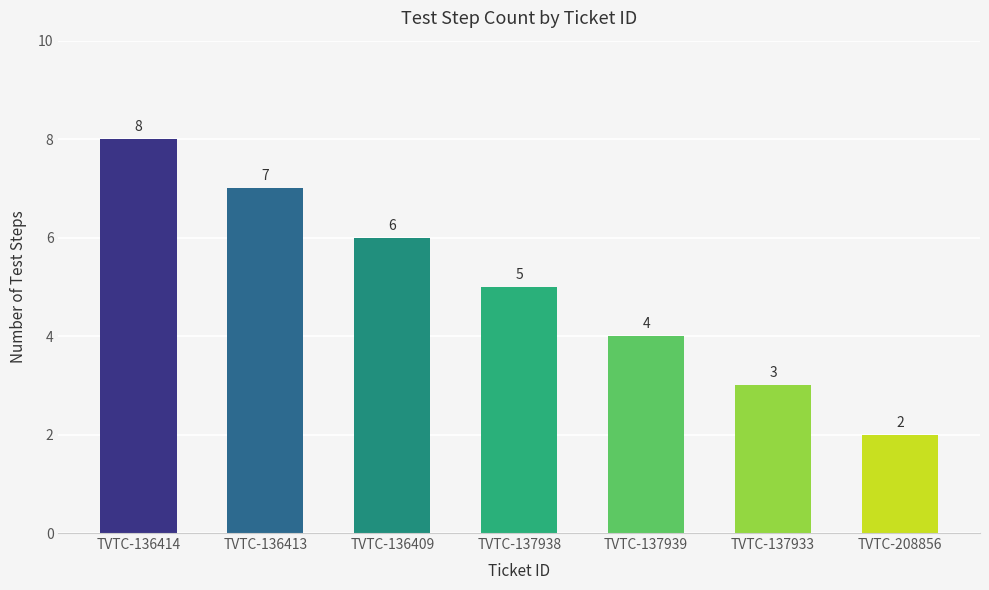

Rank the categories by value from lowest to highest.

TVTC-208856, TVTC-137933, TVTC-137939, TVTC-137938, TVTC-136409, TVTC-136413, TVTC-136414